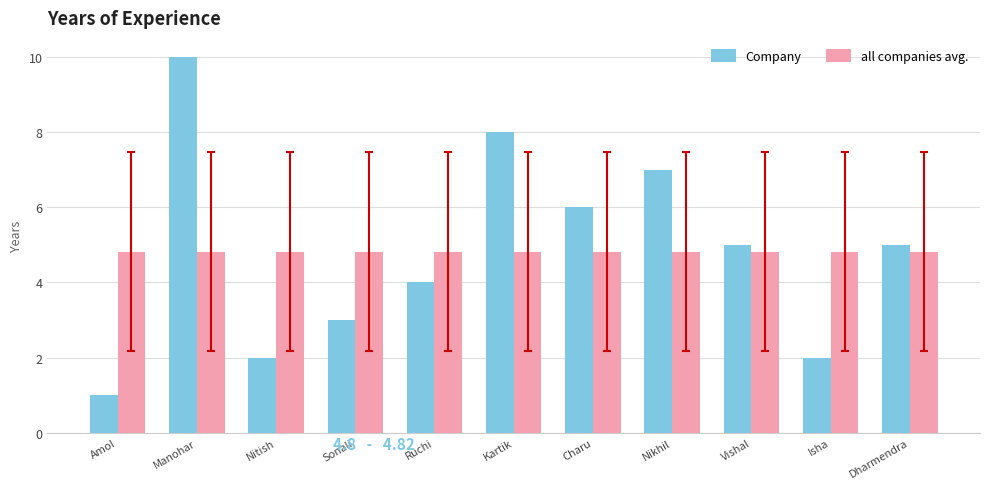

What is the value of the all companies avg. bar at the 2nd from the left?

4.8